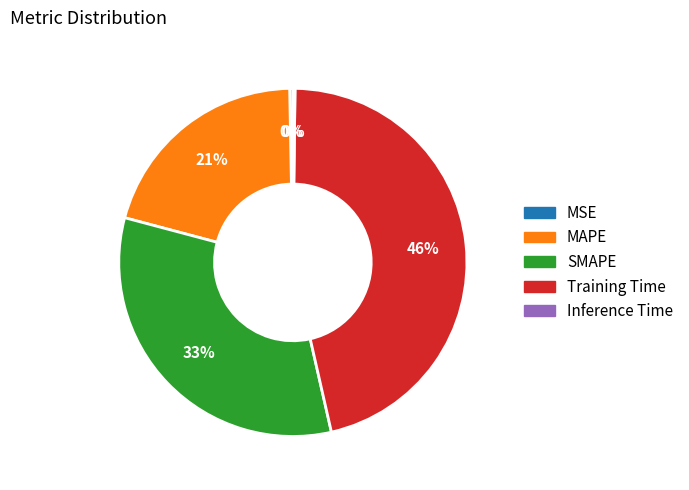

What is the largest slice in the pie chart?

Training Time